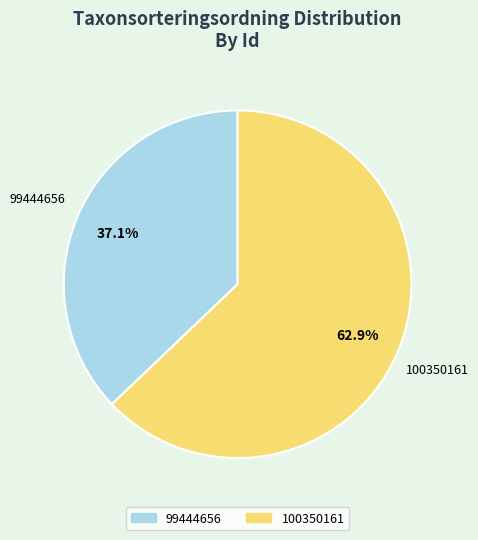

Rank the categories by value from lowest to highest.

99444656, 100350161